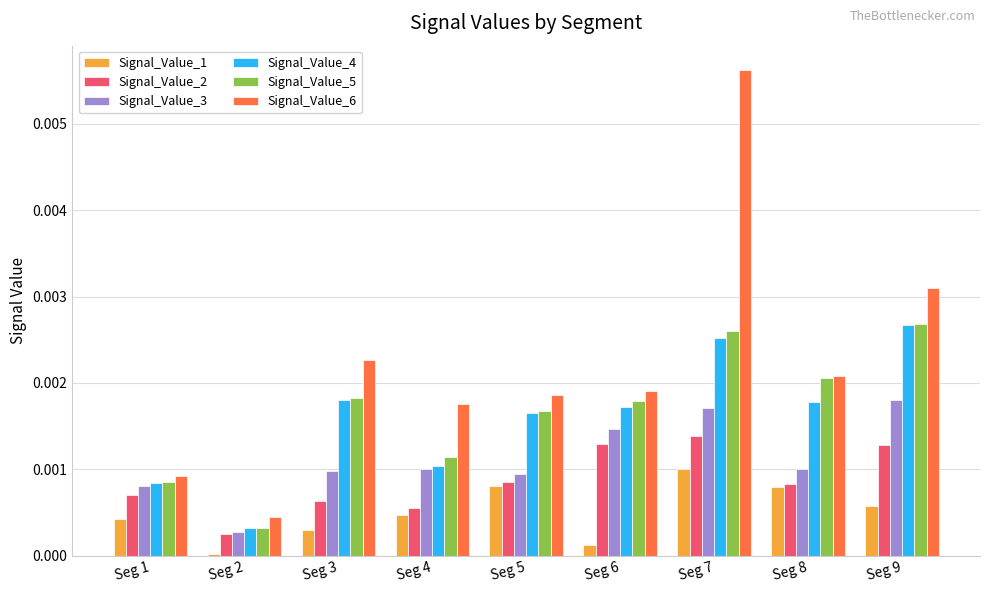

How many bars are there in total?

54